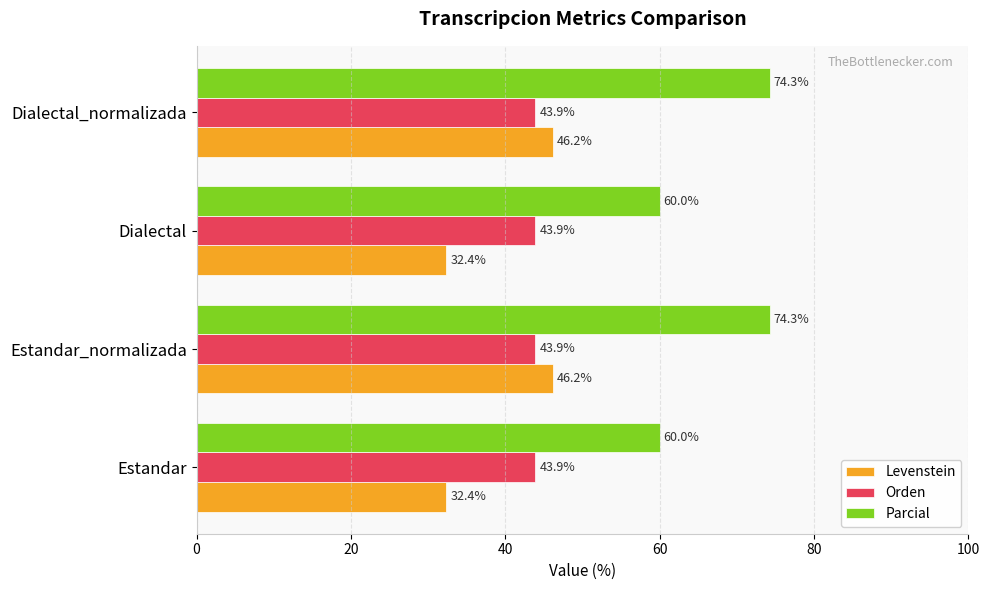

What is the sum of all Orden values?

175.6